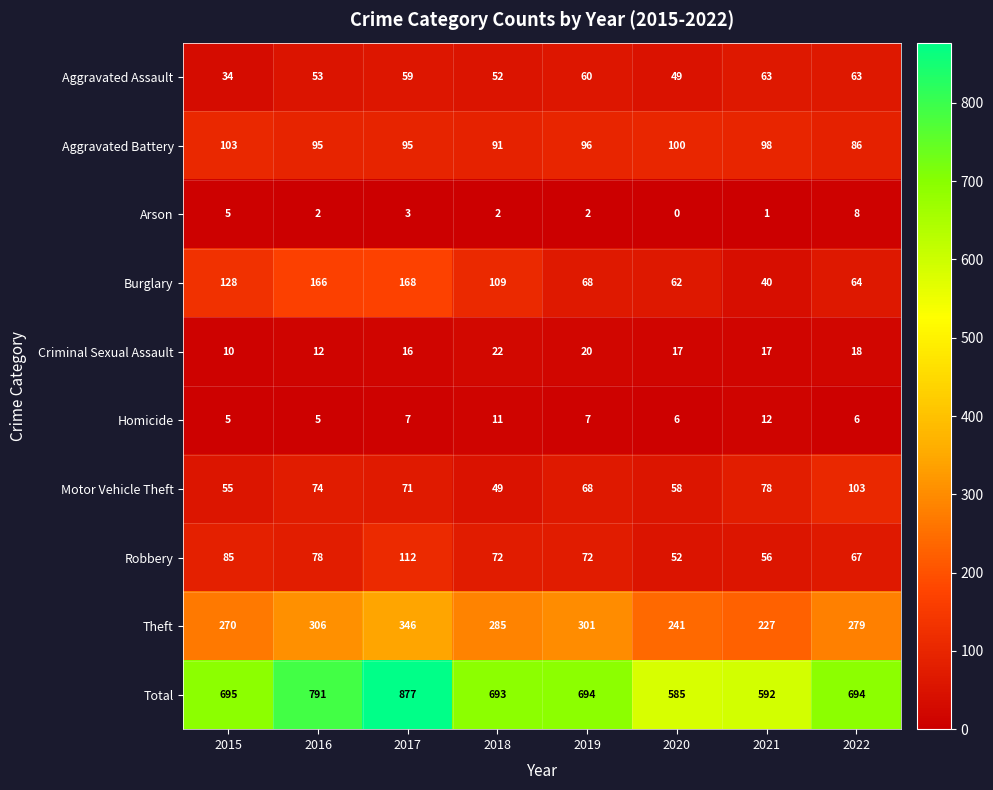

Which series changed the most between 2015 and 2019?

Burglary